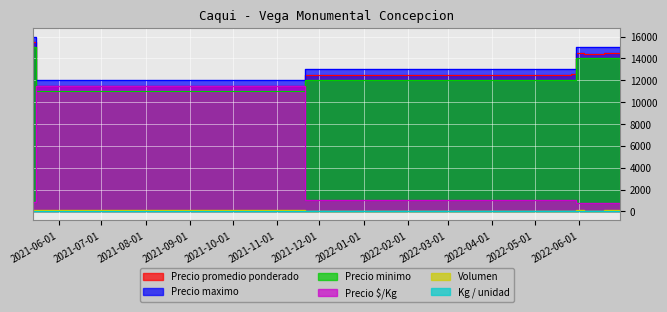

Which series has the largest range (max minus min)?

Precio $/Kg